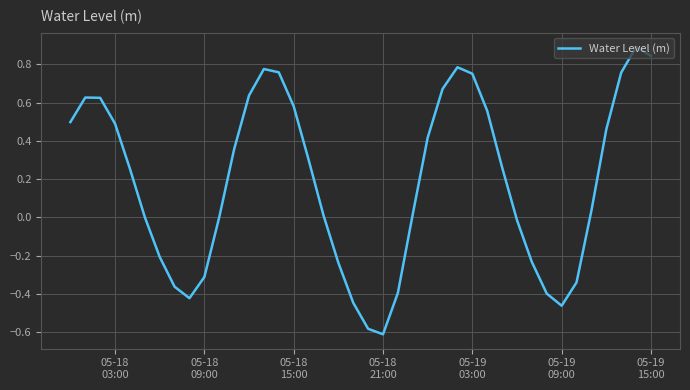

Is this an area chart (filled region under the line)?

No